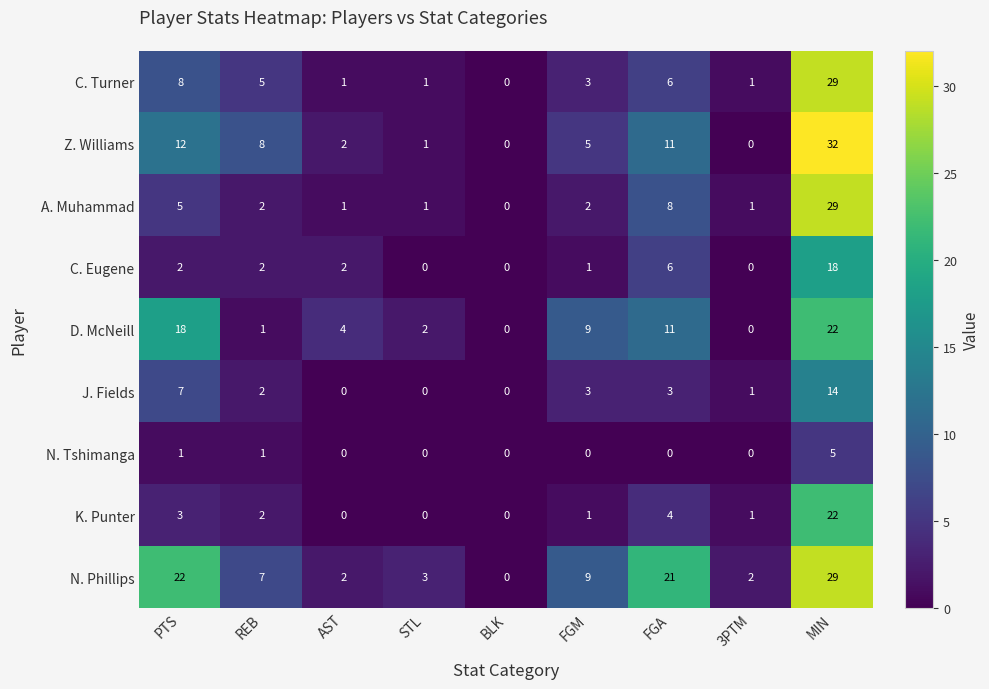

What is the total value across all series at 3PTM?

6